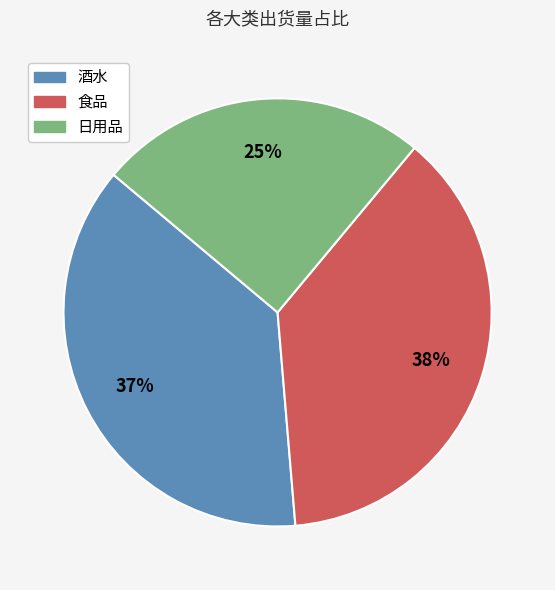

Is there any slice that represents more than half of the pie?

No